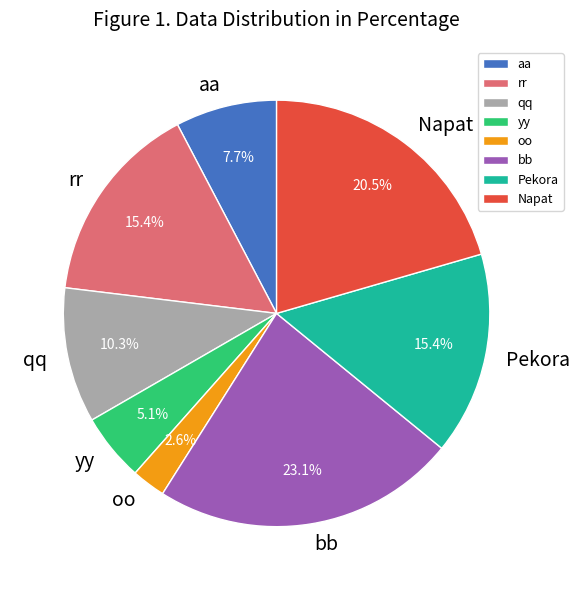

Is there a majority slice in this chart?

No